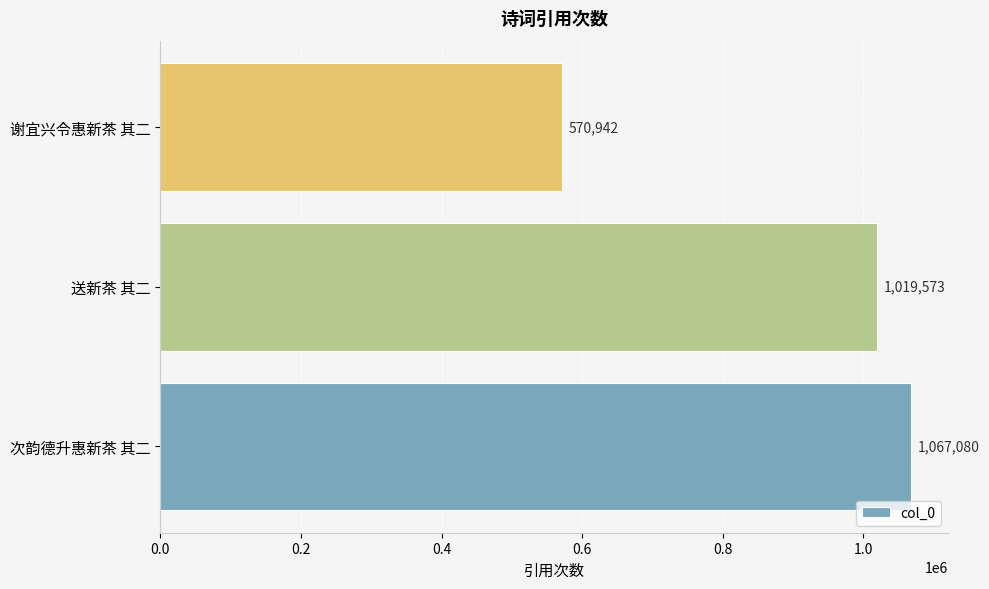

What is the difference between the second highest and minimum values?

448631